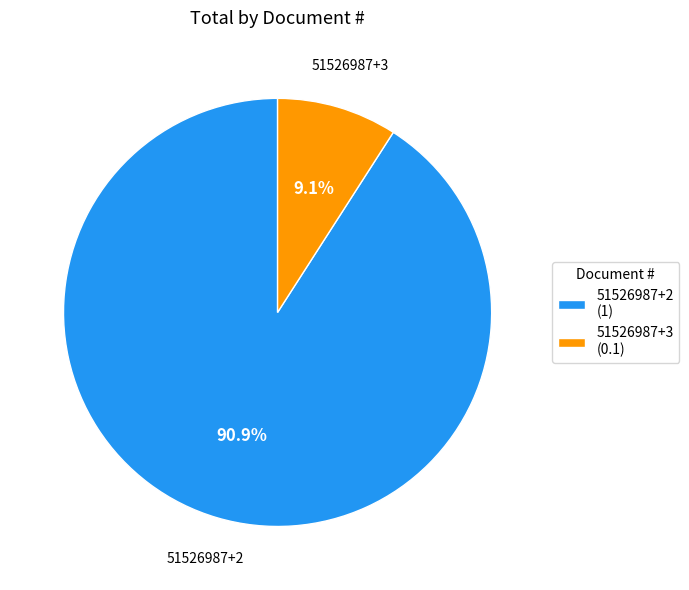

How many slices are in this pie chart?

2